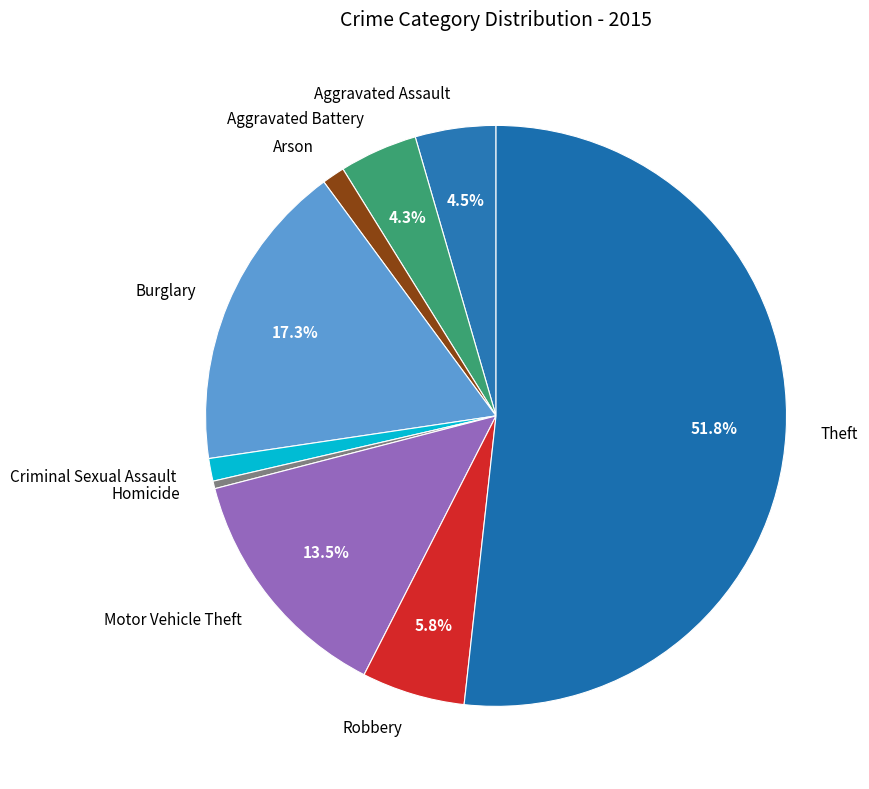

Count the number of slices in the pie.

9